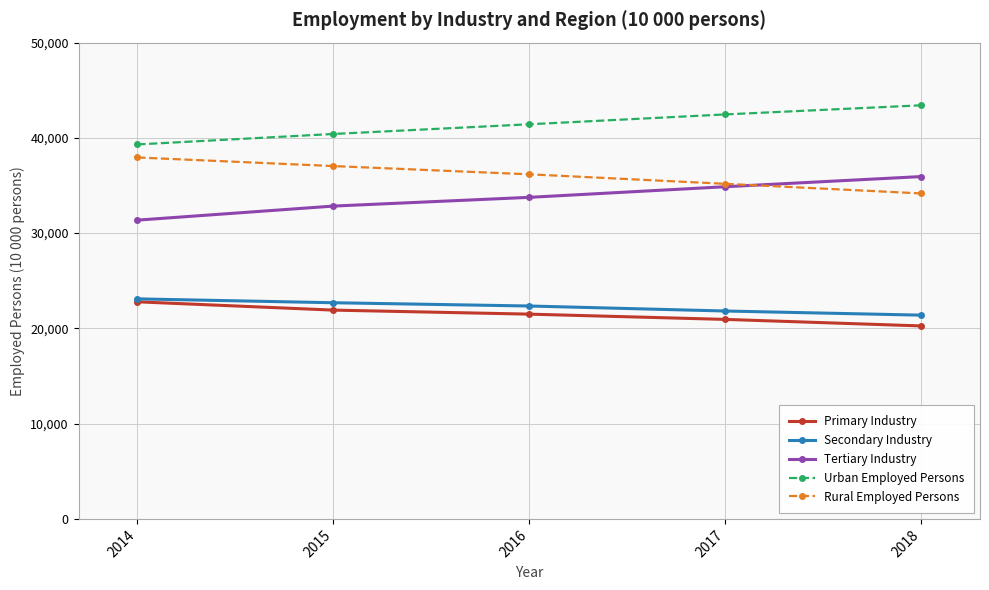

At which label is Rural Employed Persons closest to 36055?

2016